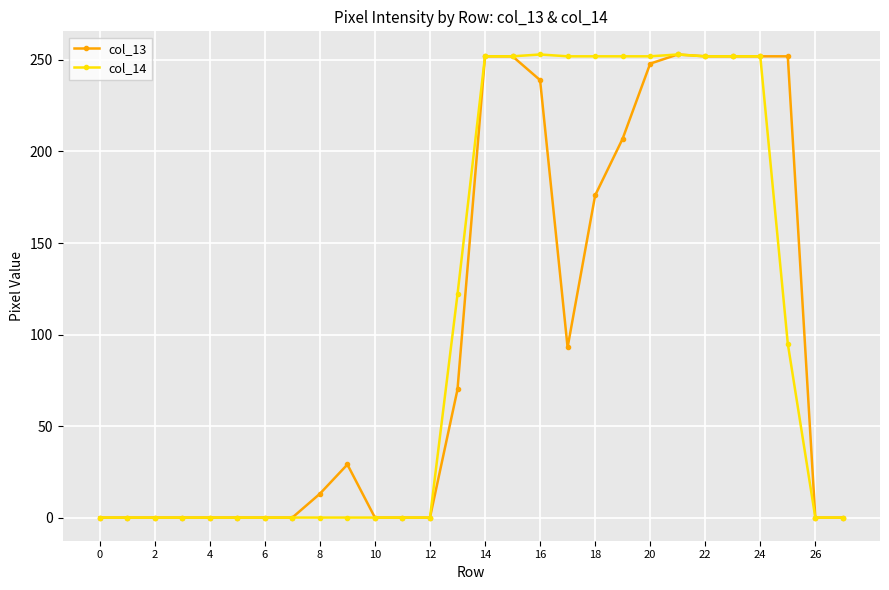

The col_14 series shows 0 at 0. True or false?

True